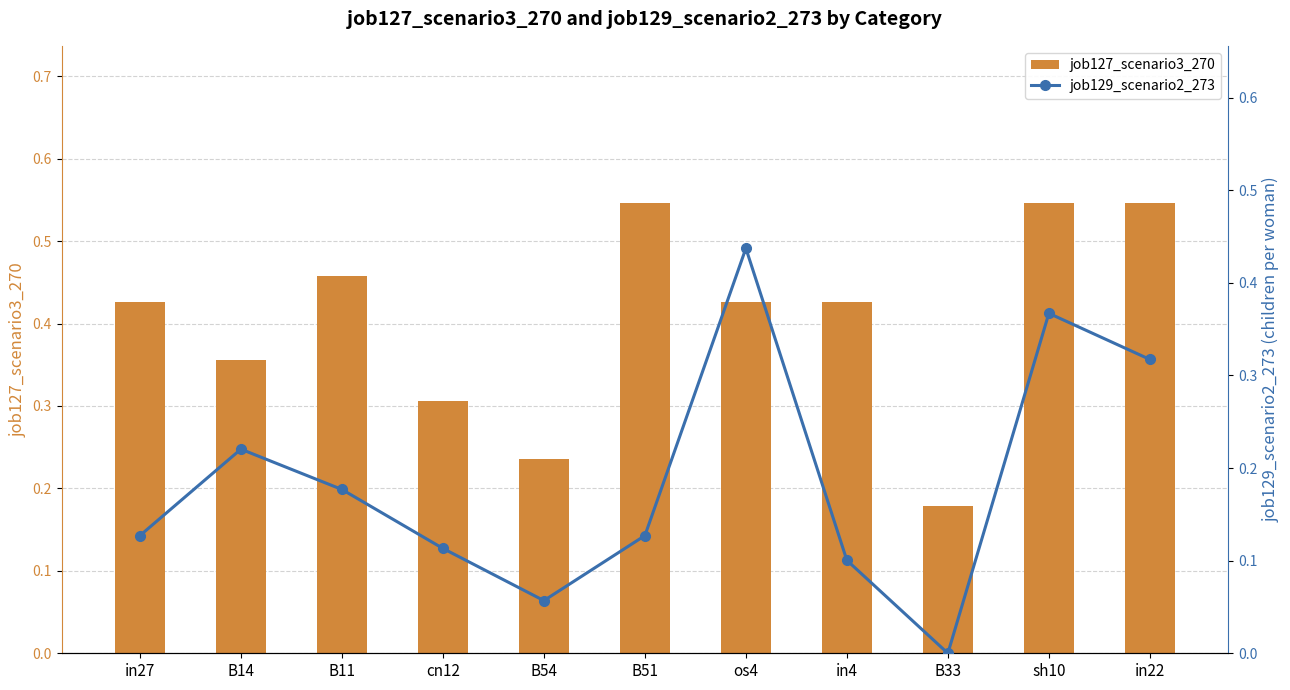

At which label does job127_scenario3_270 reach its minimum?

B33